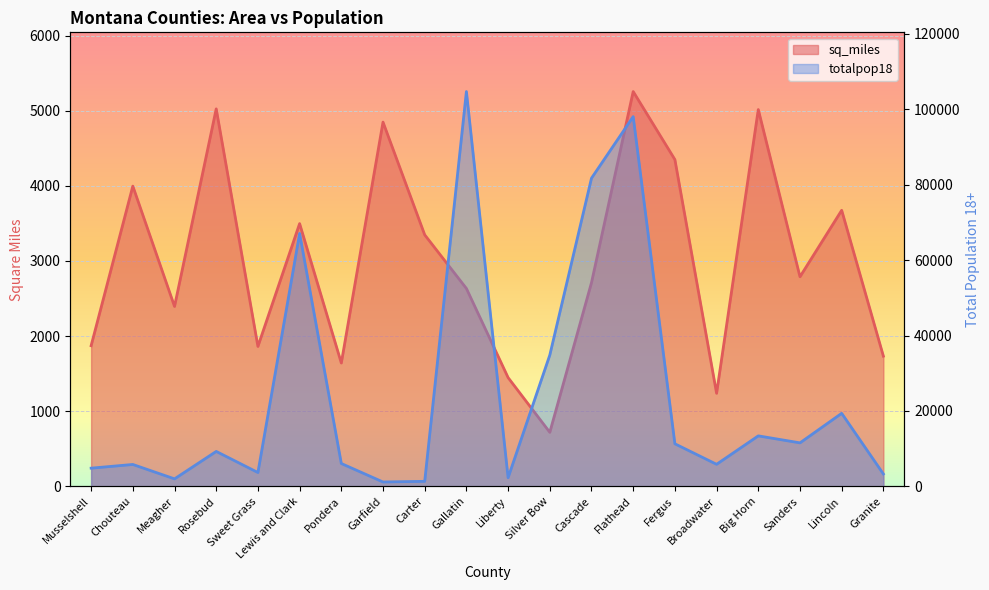

What is the greatest value displayed?

104729.0